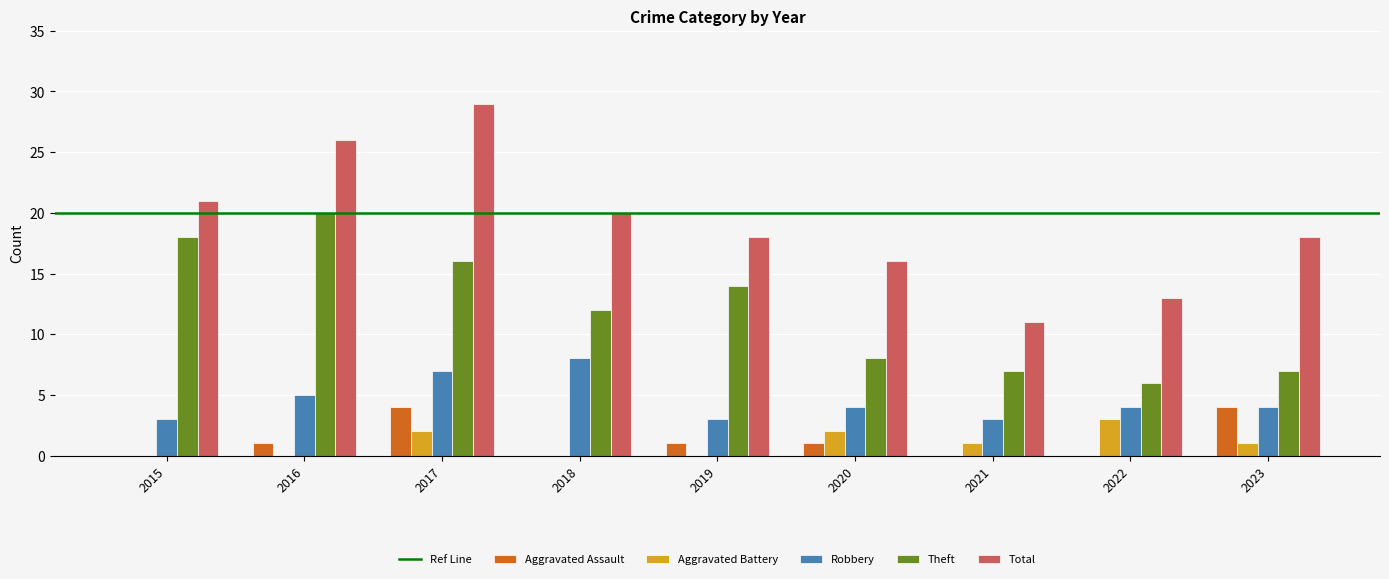

What is the total value across all series at 2018?

40